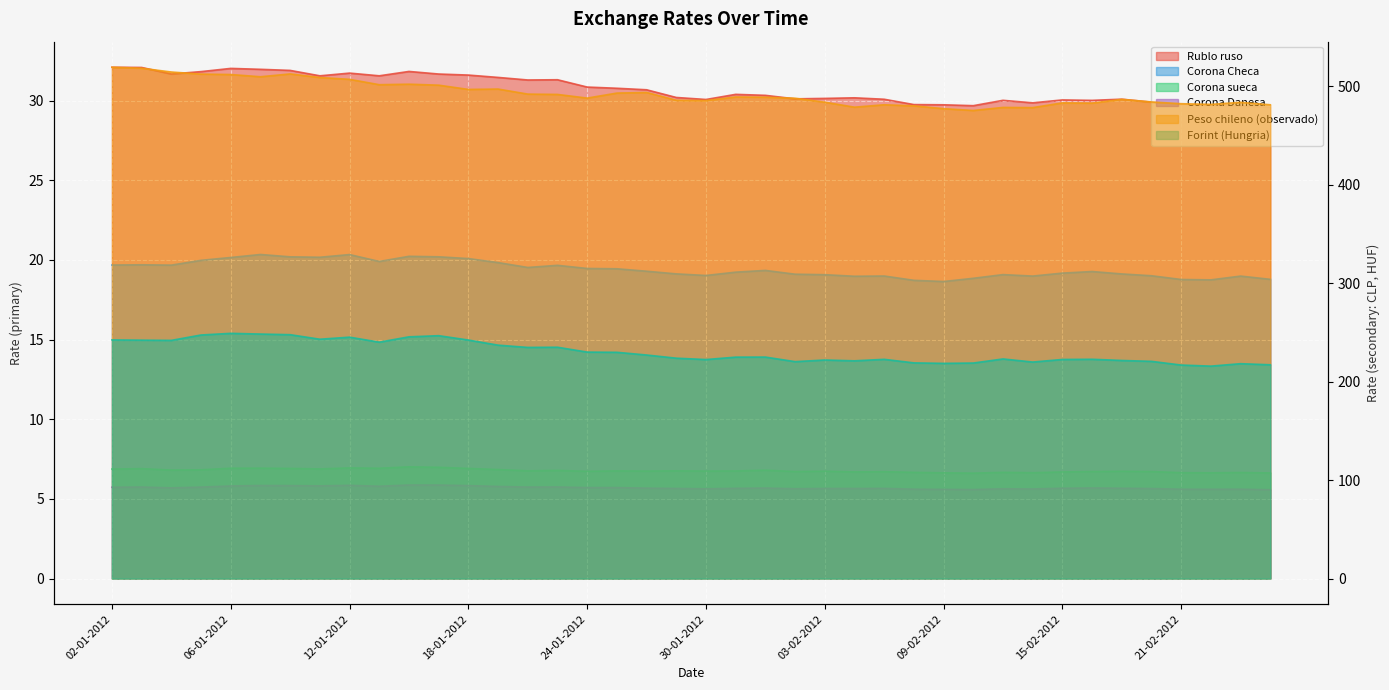

What is the total value across all series at 04-01-2012?

820.1